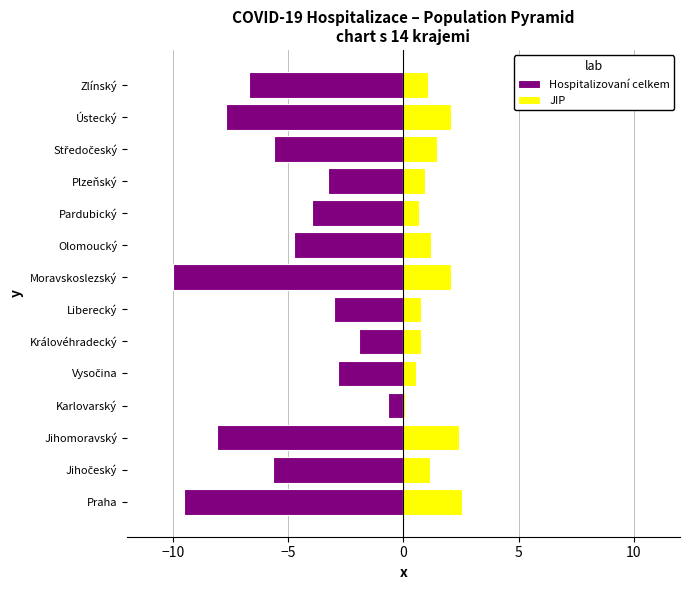

How many values in the Hospitalizovaní celkem series exceed -4?

6